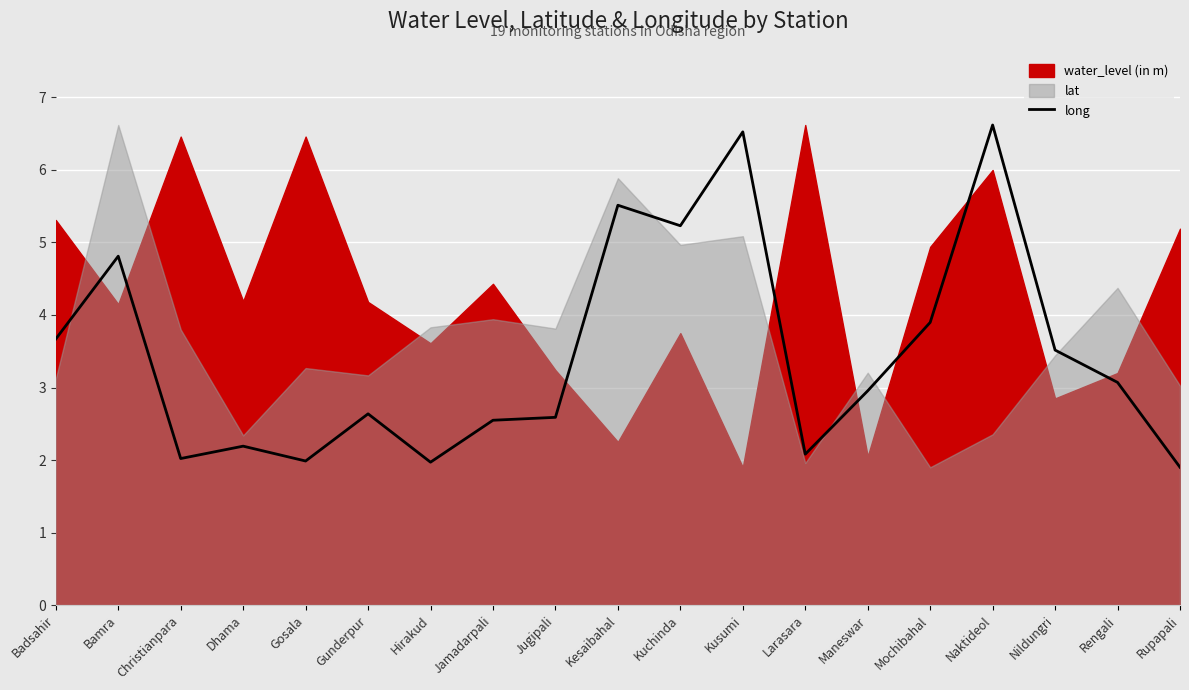

At which category does the data reach its first local valley?

Christianpara